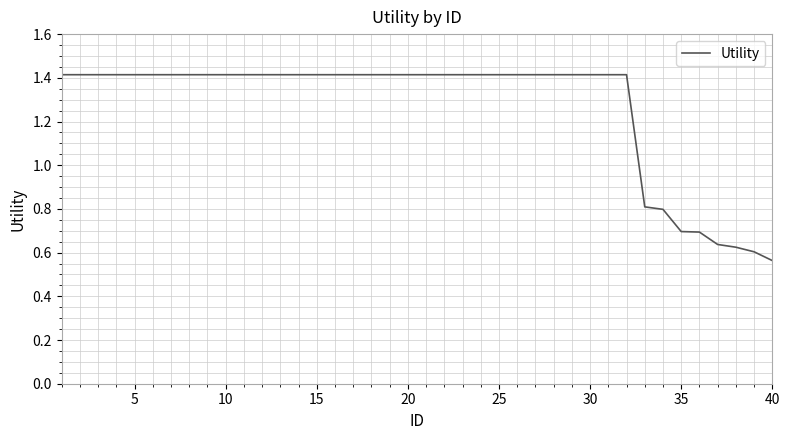

Count the number of data series in this chart.

1